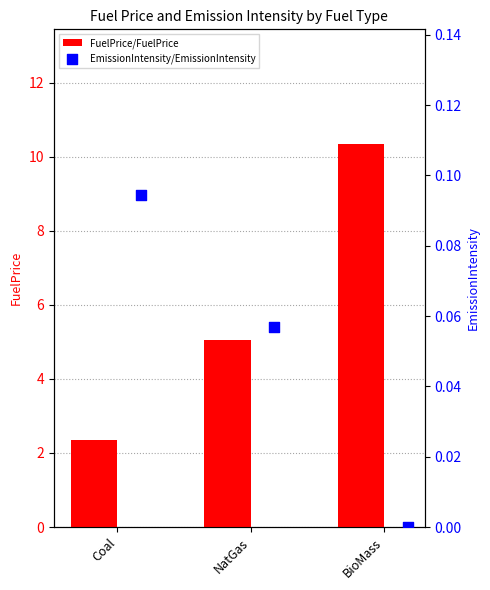

Which series contains the lowest Y value?

EmissionIntensity/EmissionIntensity